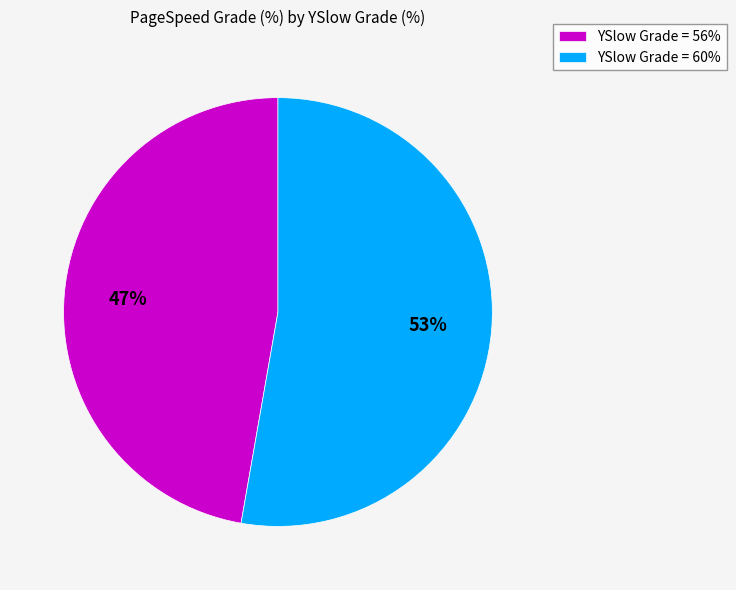

The YSlow Grade = 56% slice represents 37% of the pie. True or false?

False